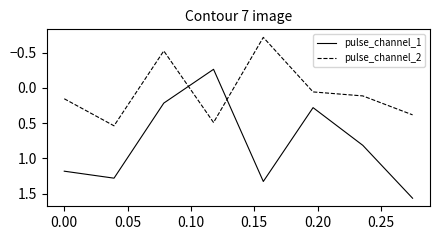

Which series has the largest total across all categories?

pulse_channel_1